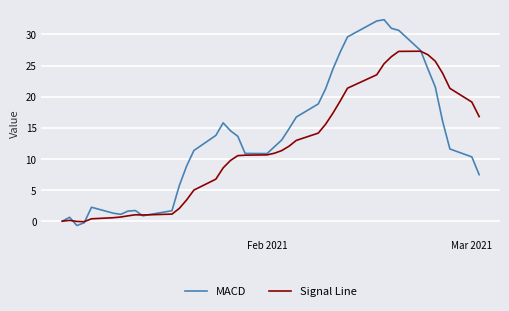

Which series has the largest total across all categories?

MACD